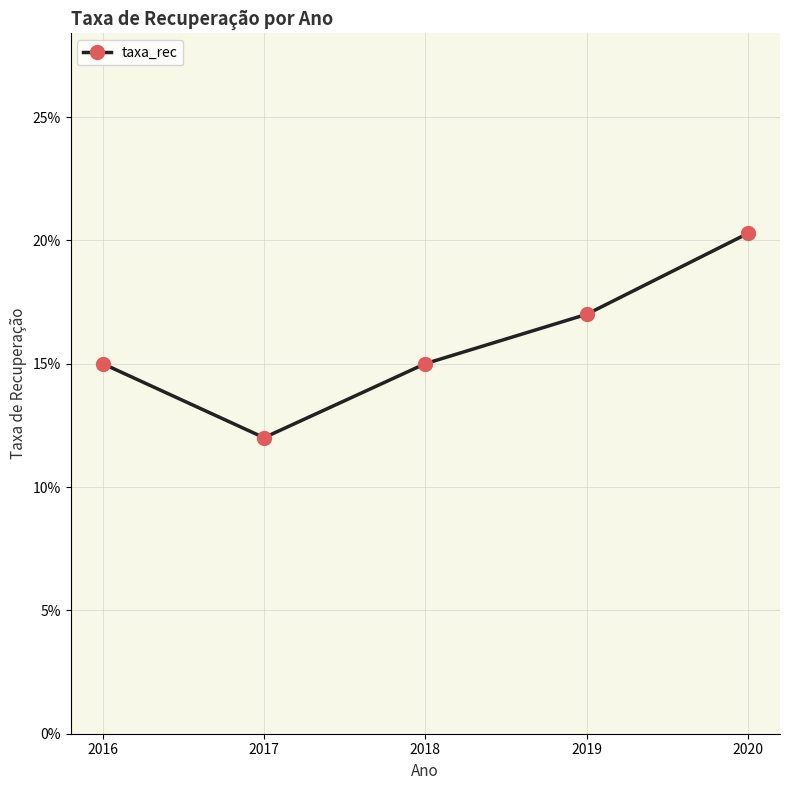

How many lines are shown in the chart?

1